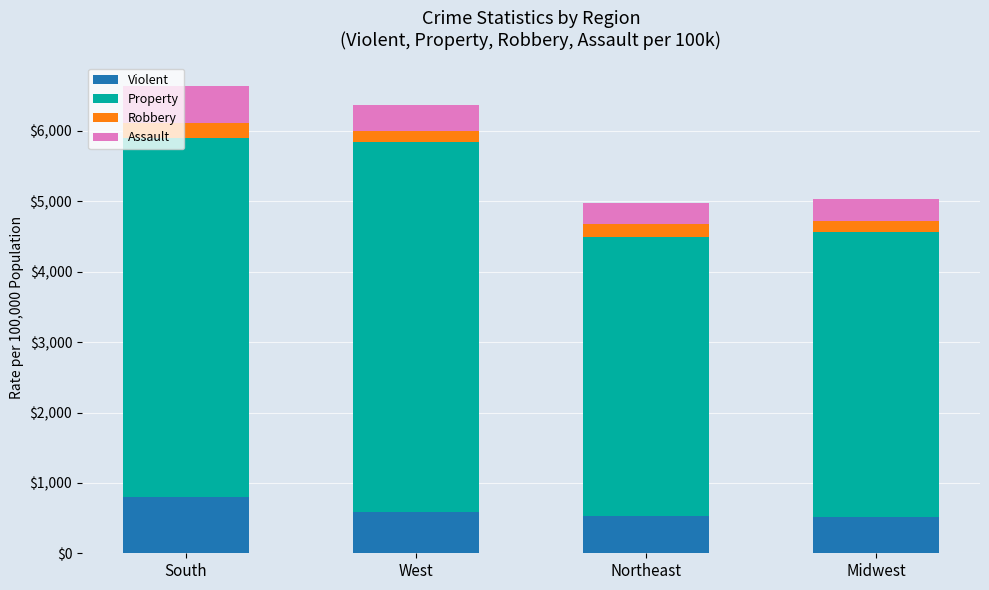

The Violent series shows 513.4 at South. True or false?

False